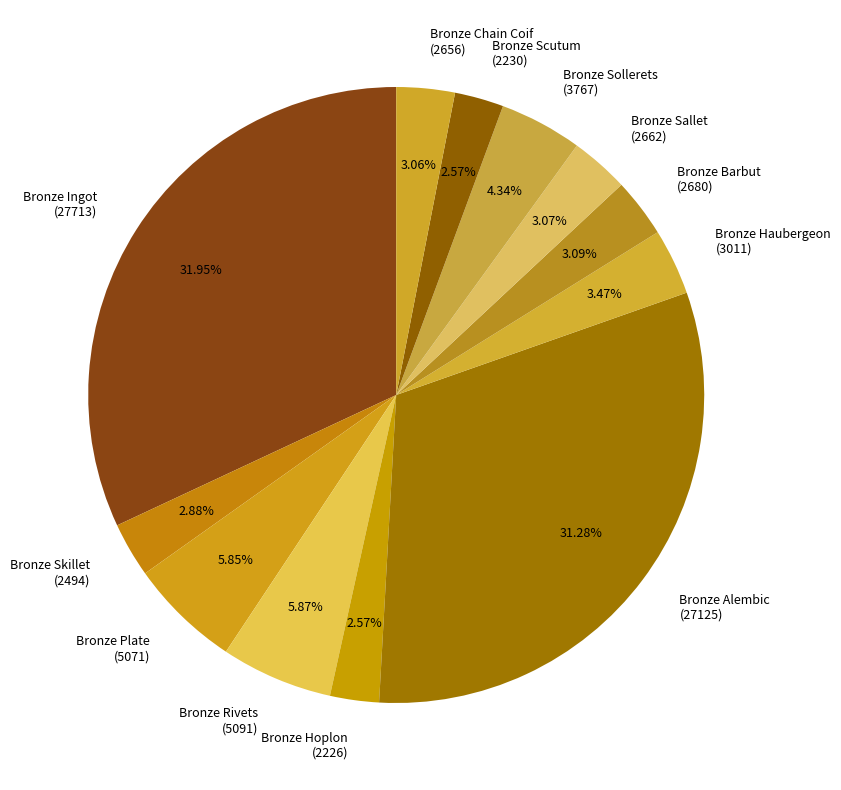

Combined, do Bronze Barbut and Bronze Chain Coif account for over 50%?

No